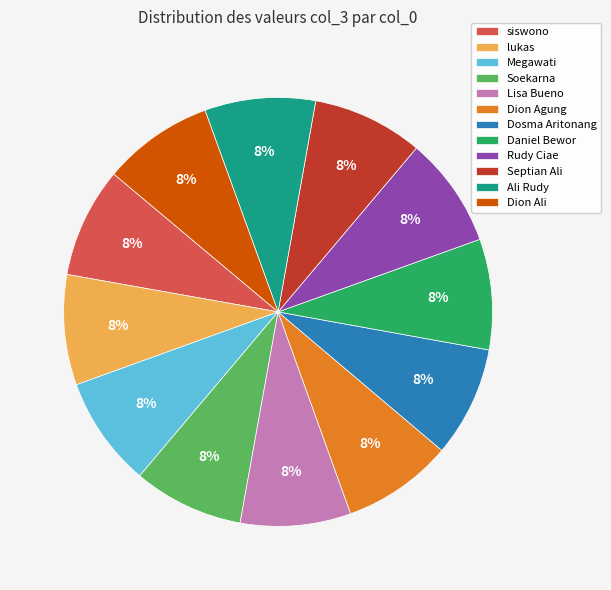

To the nearest percent, what is the combined percentage of Dion Ali and Megawati?

17%